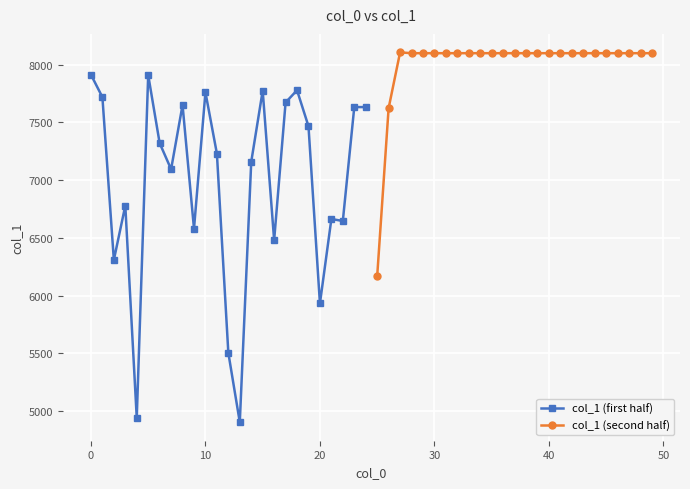

How many data points in col_1 (first half) are above 7230?

12